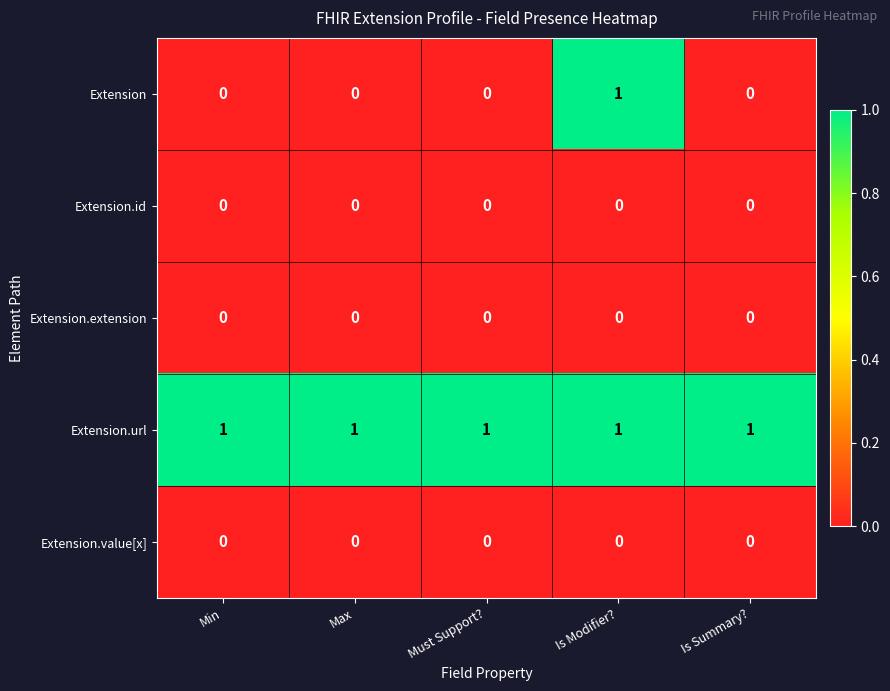

Which series has the largest total across all categories?

Extension.url